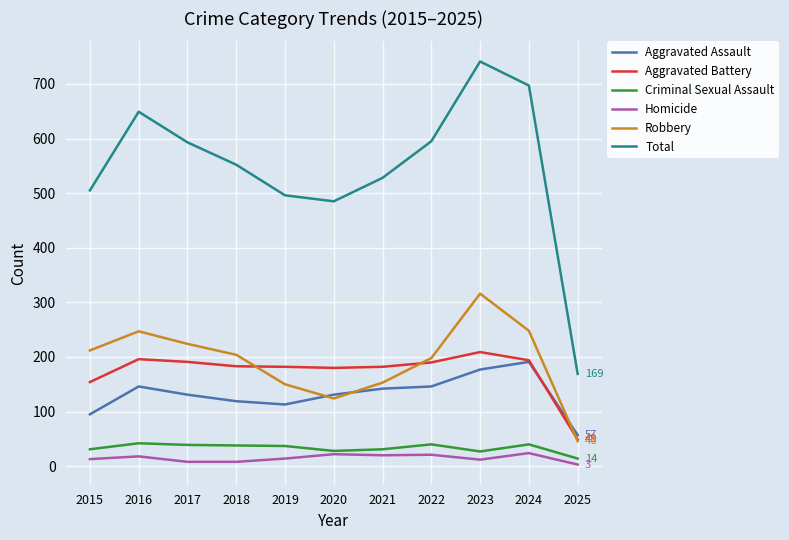

True or false: Aggravated Battery has a value of 132 at 2017.

False